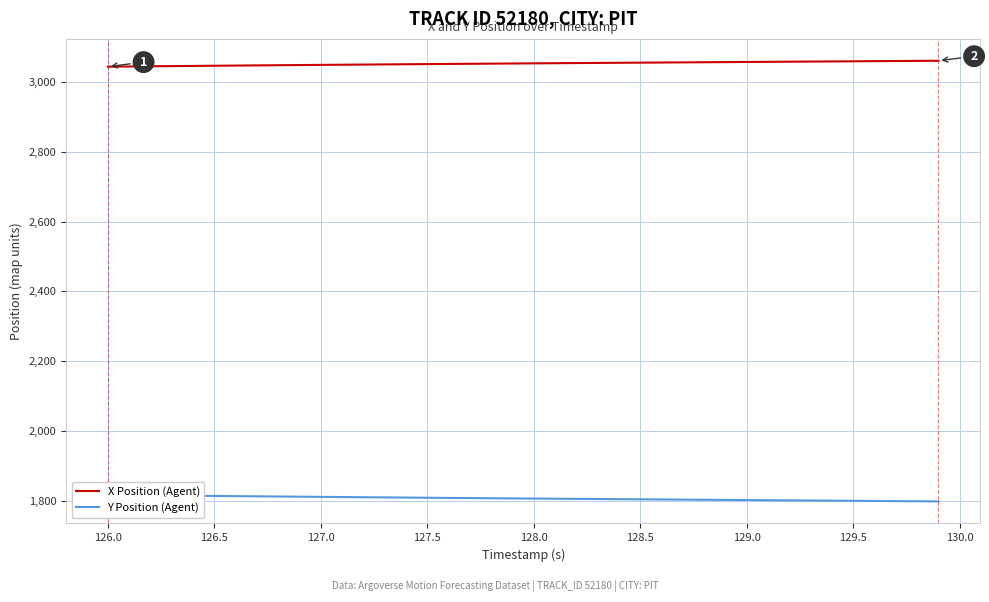

How many lines are shown in the chart?

2